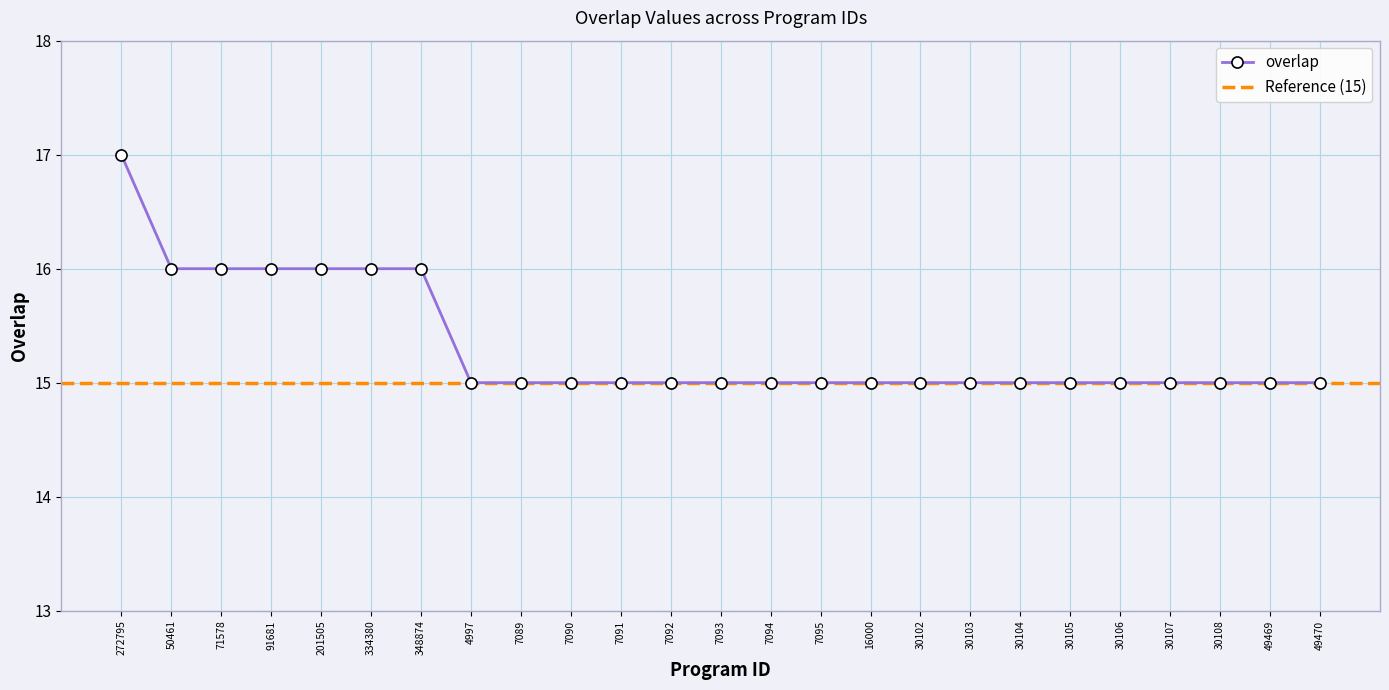

What is the label of the 16th point from the right?

7090